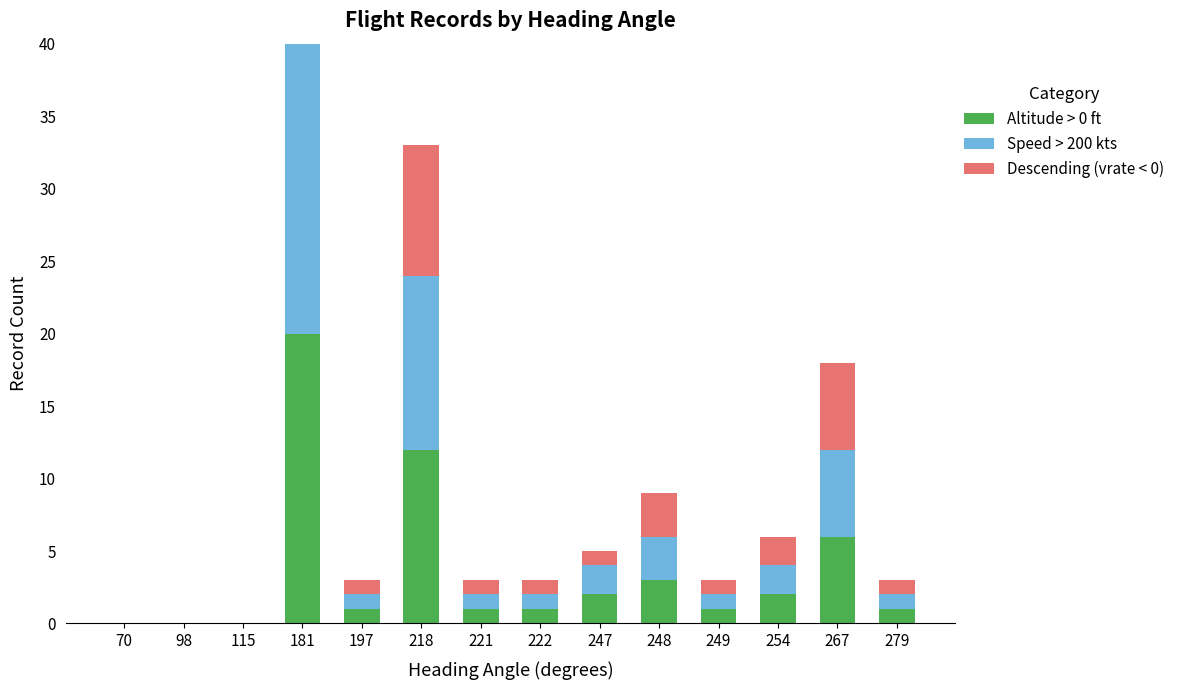

How many series are shown in this chart?

3